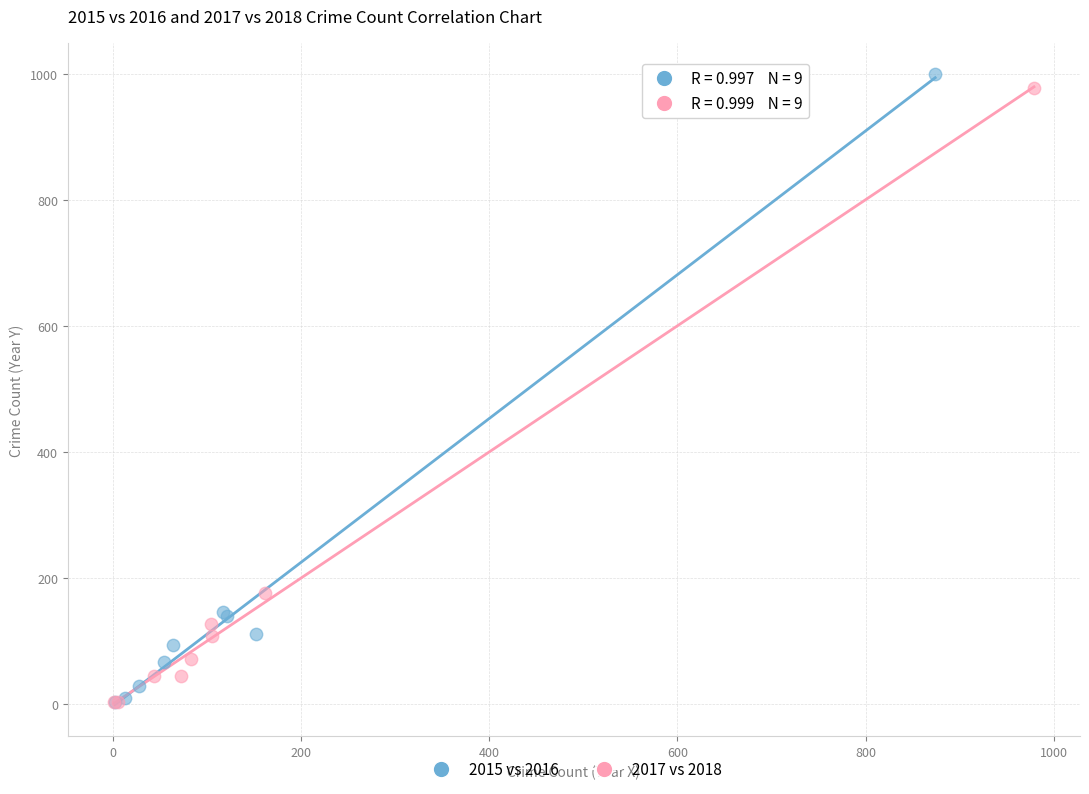

What are all the series names shown in the legend?

2015 vs 2016, 2017 vs 2018